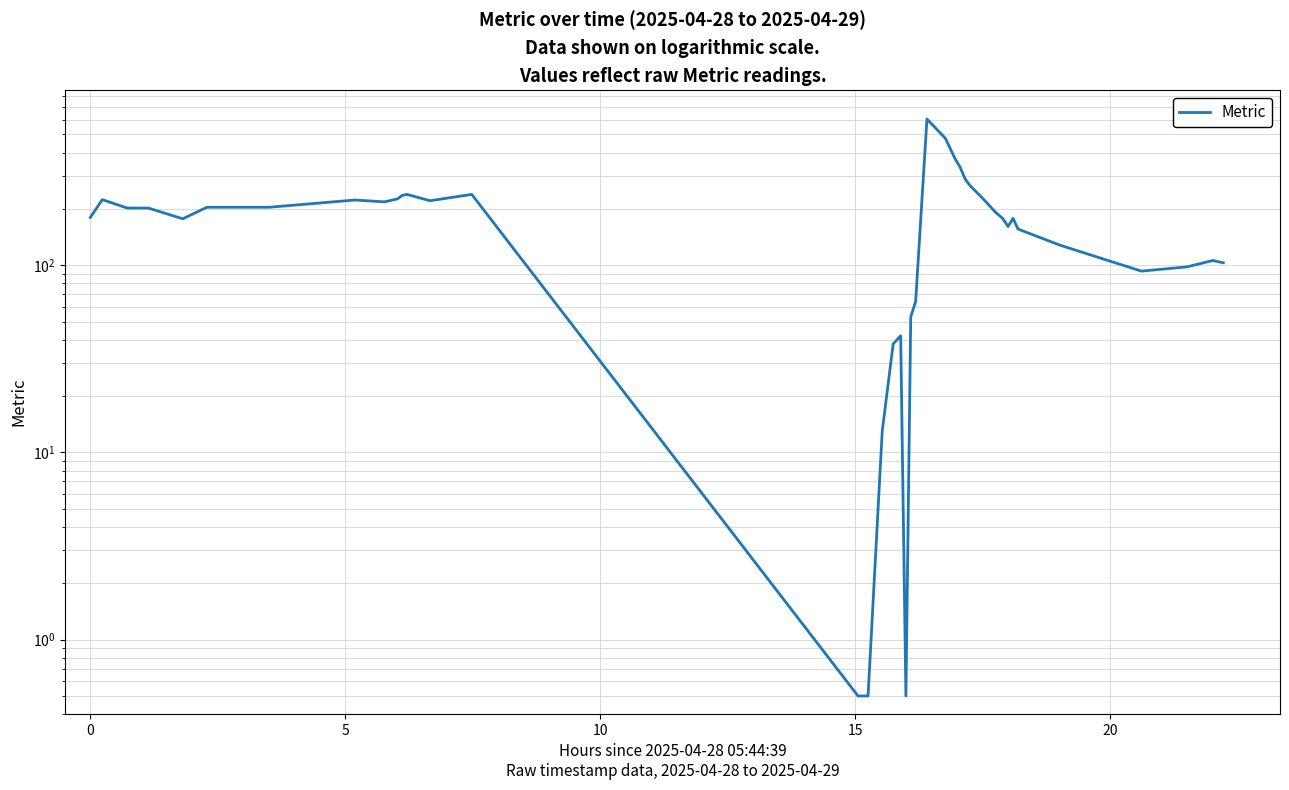

How many values exceed 192?

19